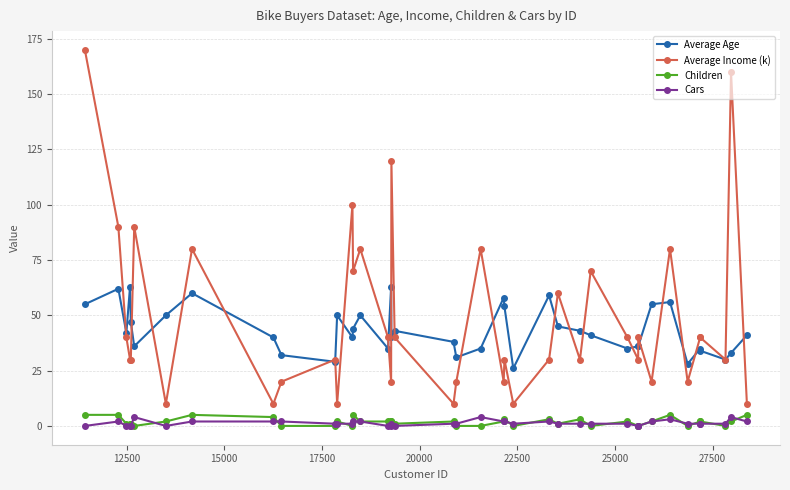

True or false: Average Age has more than 0 interior local peaks.

True